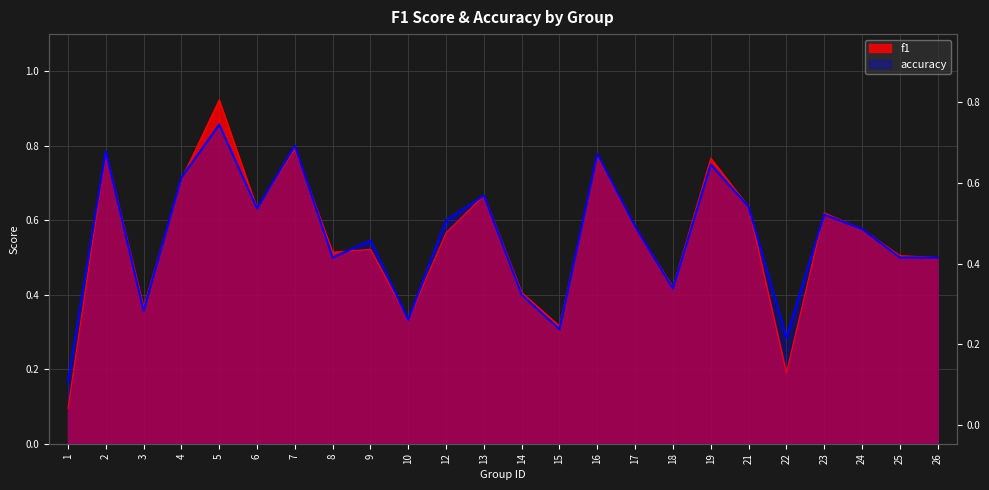

Which category has the highest value in the accuracy series?

5